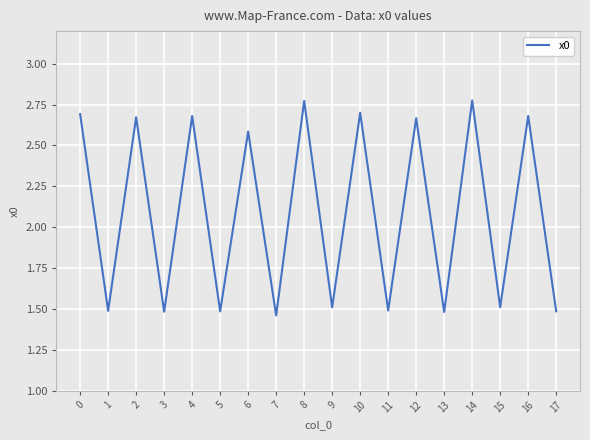

The value at 13 is 1.5. True or false?

True